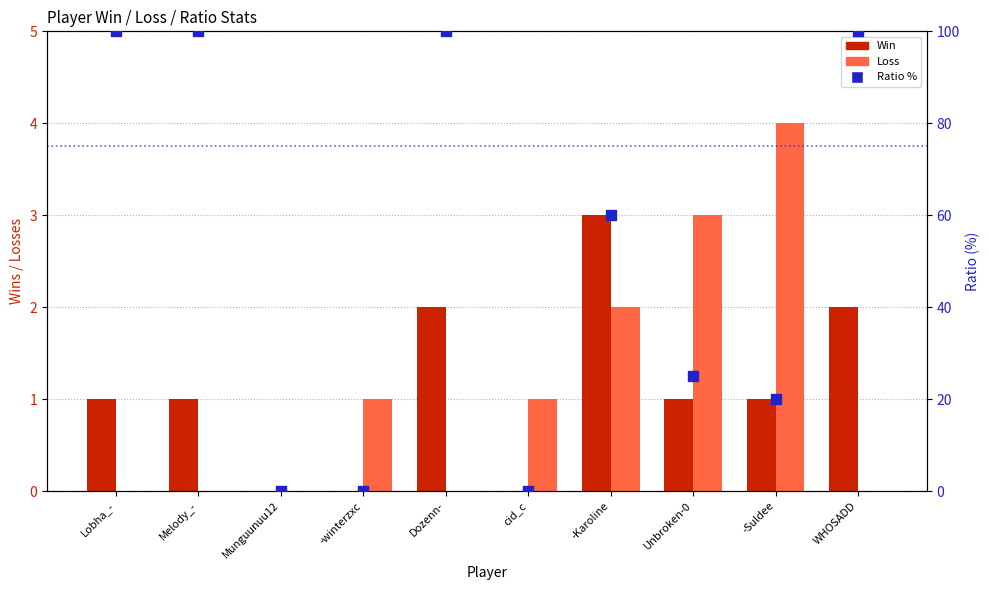

Which series contains the highest Y value?

Ratio